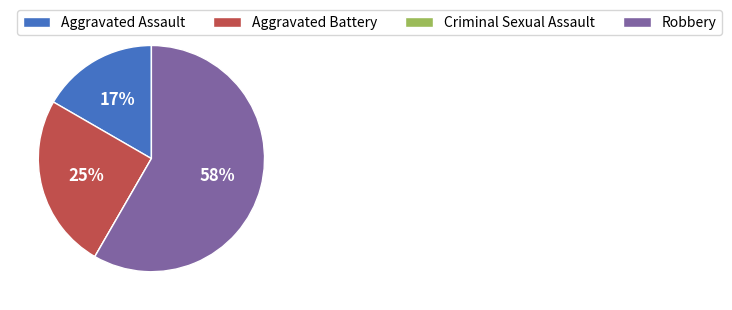

Which category has the biggest portion of the pie?

Robbery